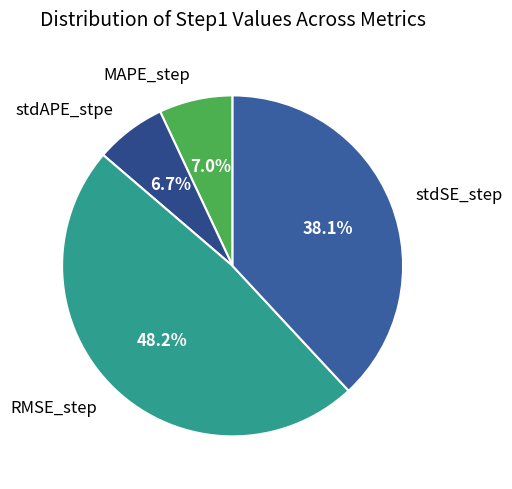

Is RMSE_step the majority of the pie?

No